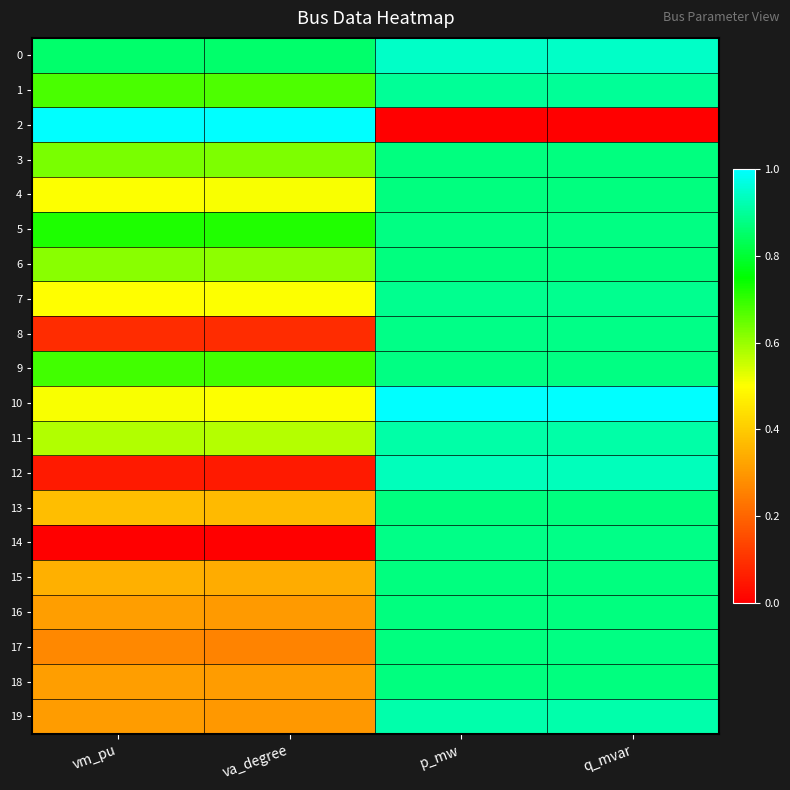

At how many categories does at least one series exceed 0?

4